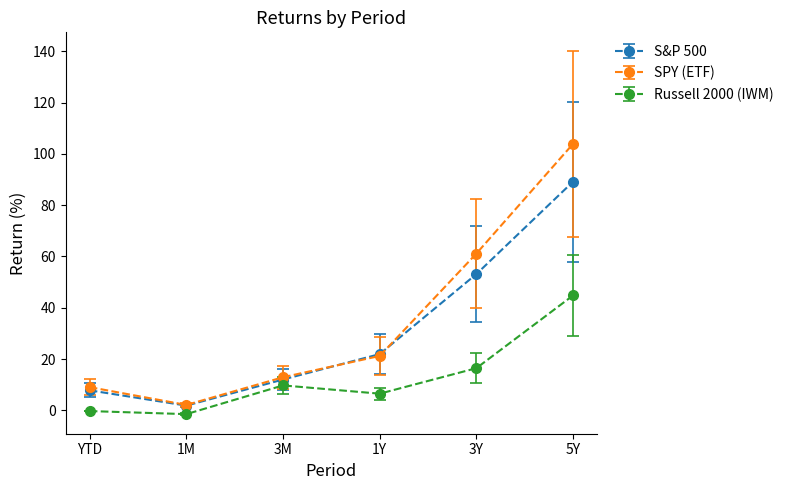

Does the chart display data point markers on the line(s)?

Yes